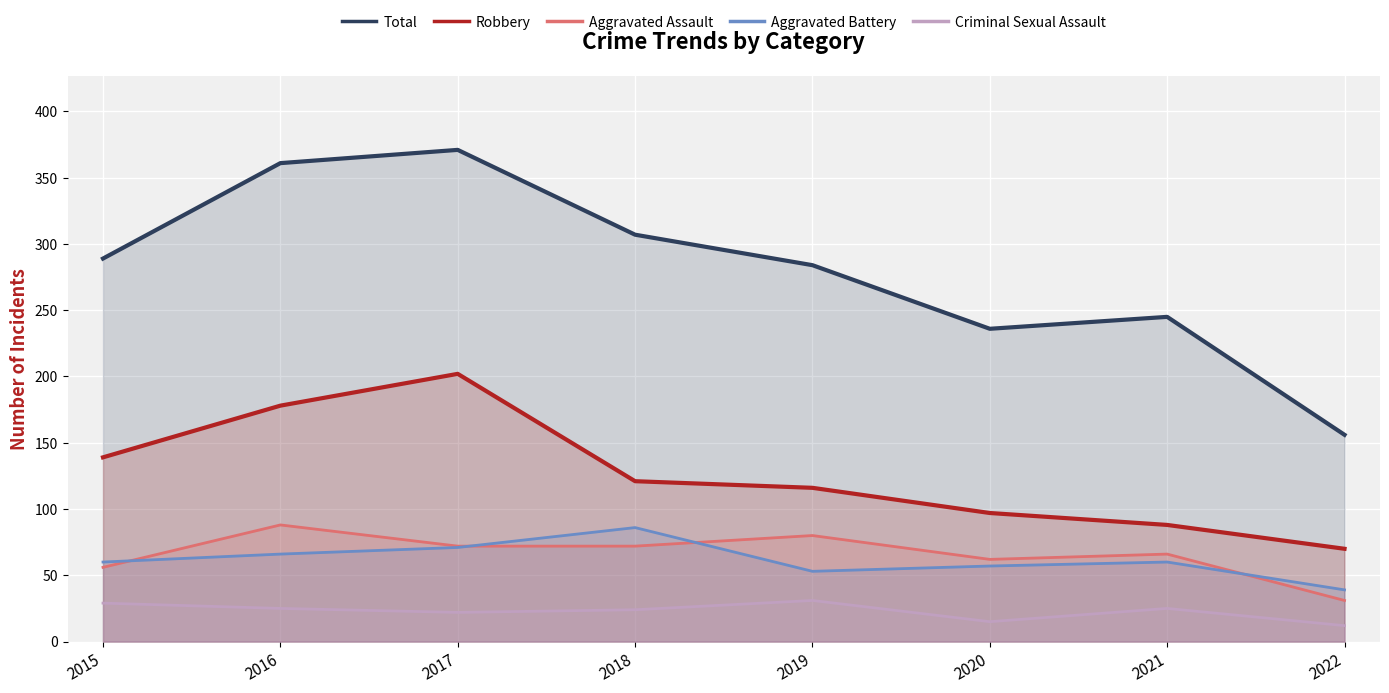

What is the maximum value shown in the chart?

371